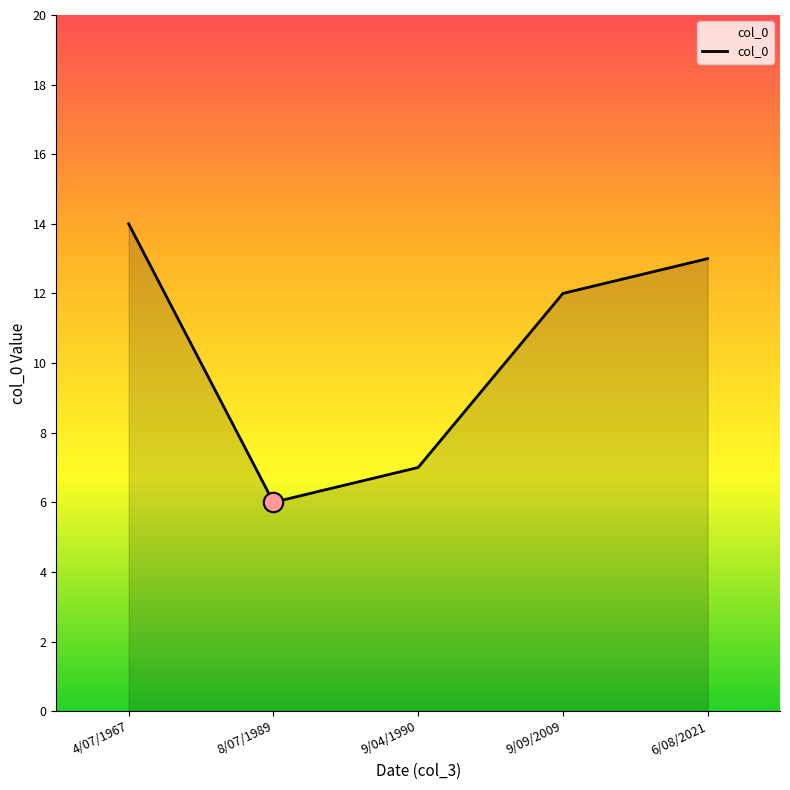

Reading left to right, transcribe all the data shown in this chart.

14	6	7	12	13